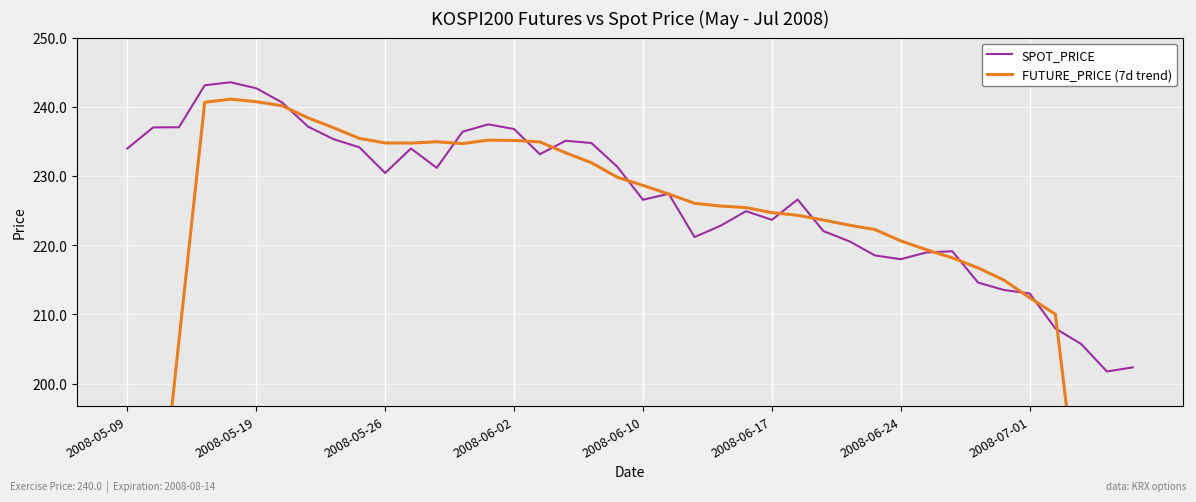

What is the difference between the second highest and minimum values in the SPOT_PRICE series?

41.4